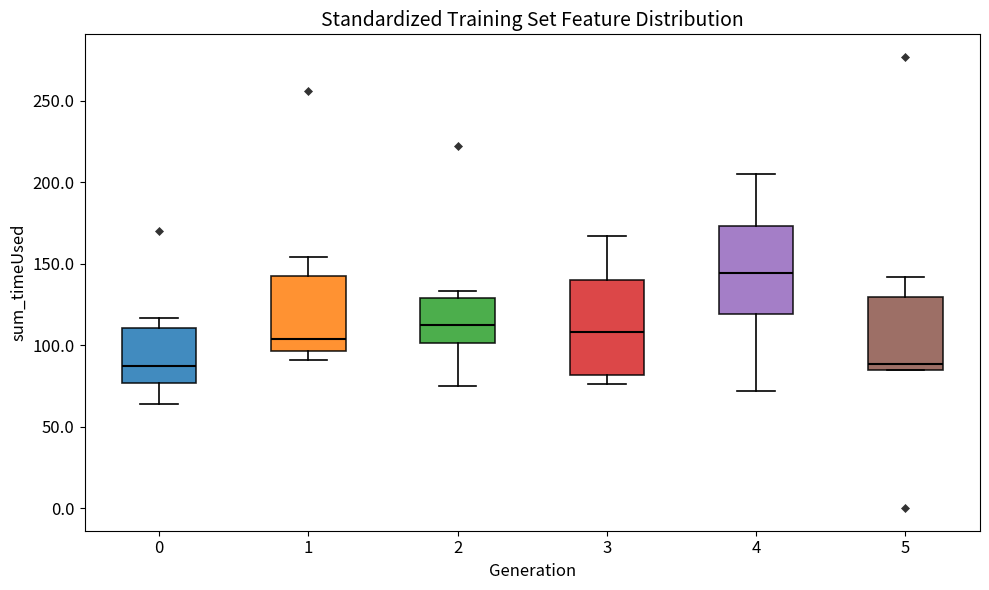

Reading left to right, read every box against the y-axis: the position of its median line, the range the box covers, and the ends of its whiskers. The values are not printed on the chart, so give them approximately, as read against the axis.

0: median 85, box 75 to 110, whiskers 65 to 115
1: median 105, box 95 to 145, whiskers 90 to 155
2: median 115, box 100 to 130, whiskers 75 to 135
3: median 110, box 80 to 140, whiskers 75 to 165
4: median 145, box 120 to 175, whiskers 70 to 205
5: median 90, box 85 to 130, whiskers 85 to 140